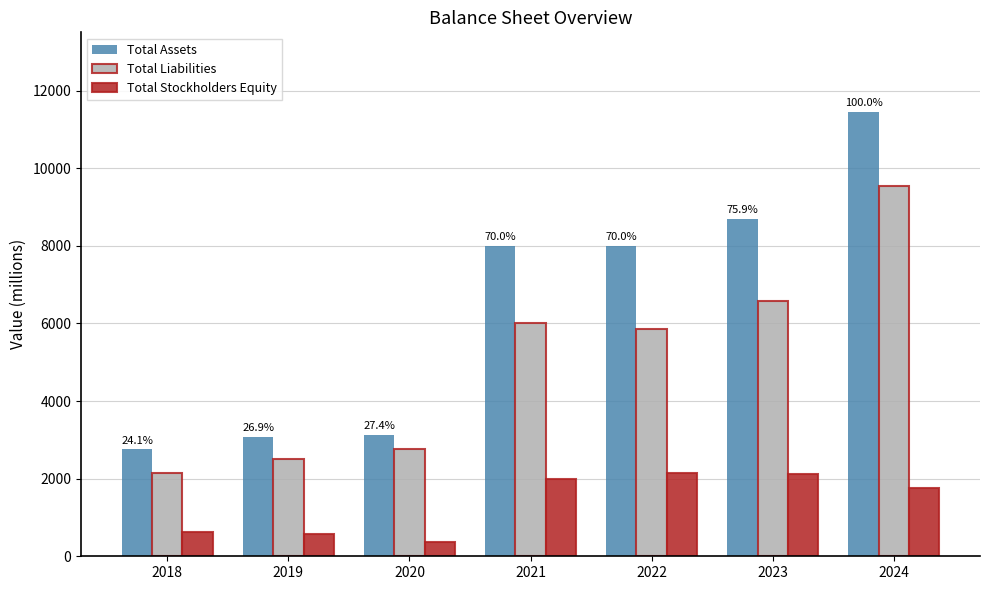

Does the chart contain stacked bars?

No